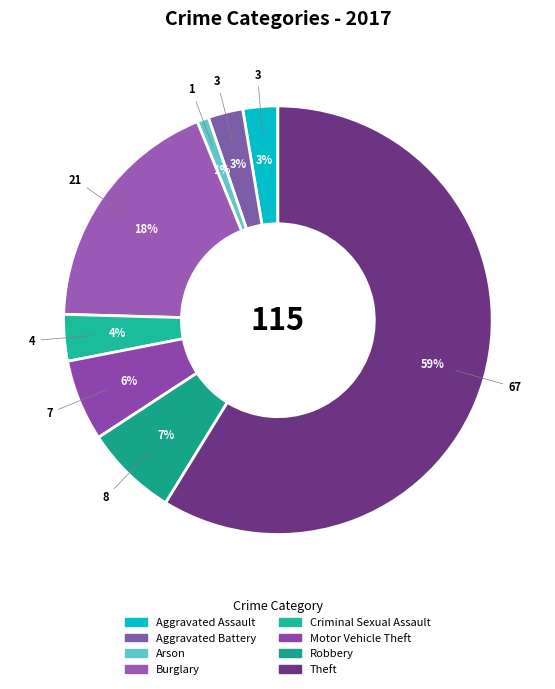

How many segments does this pie chart have?

8